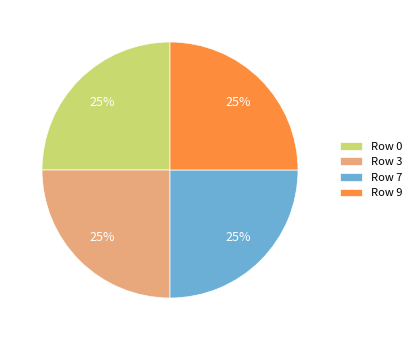

To the nearest percent, what percentage of the pie is Row 9?

25%